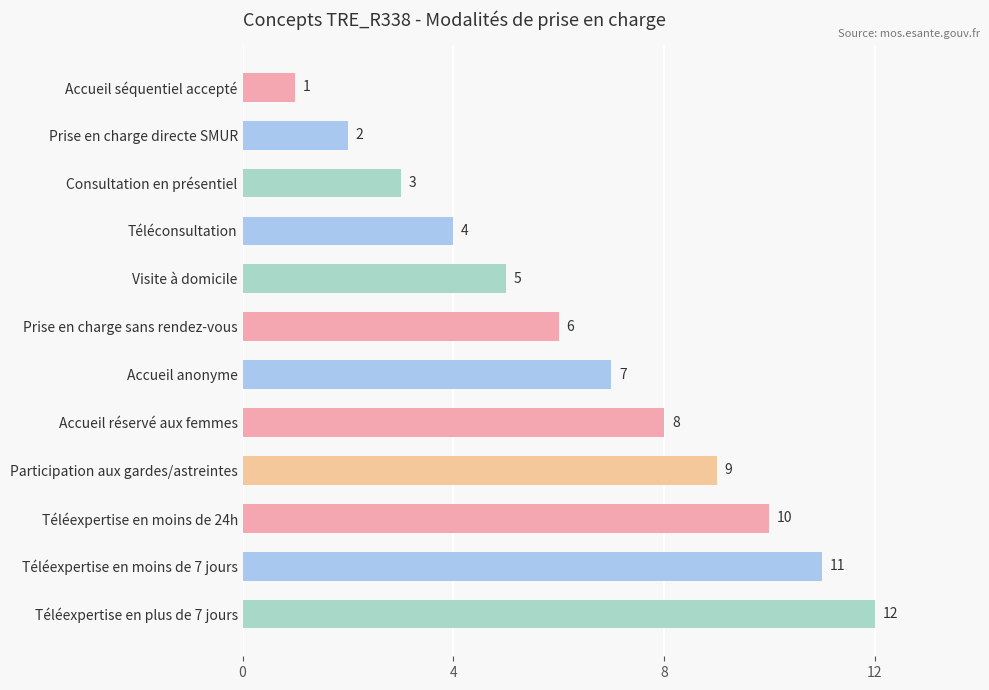

How many bars are there in total?

12